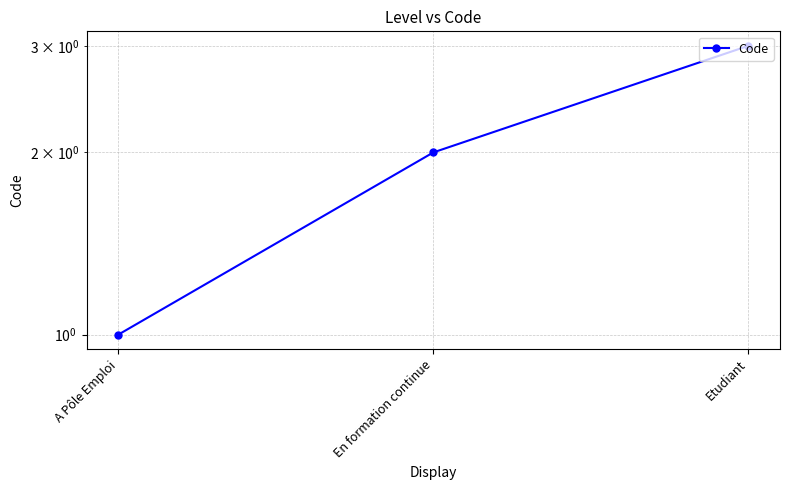

What is the change in value from A Pôle Emploi to Etudiant?

+2